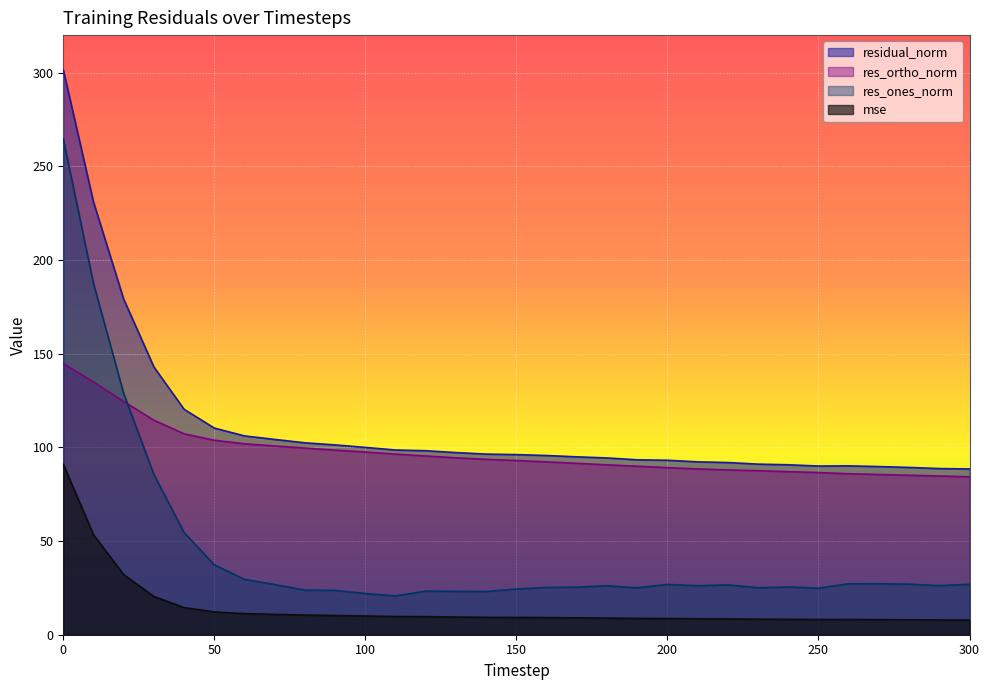

What are all the series names shown in the legend?

residual_norm, res_ortho_norm, res_ones_norm, mse